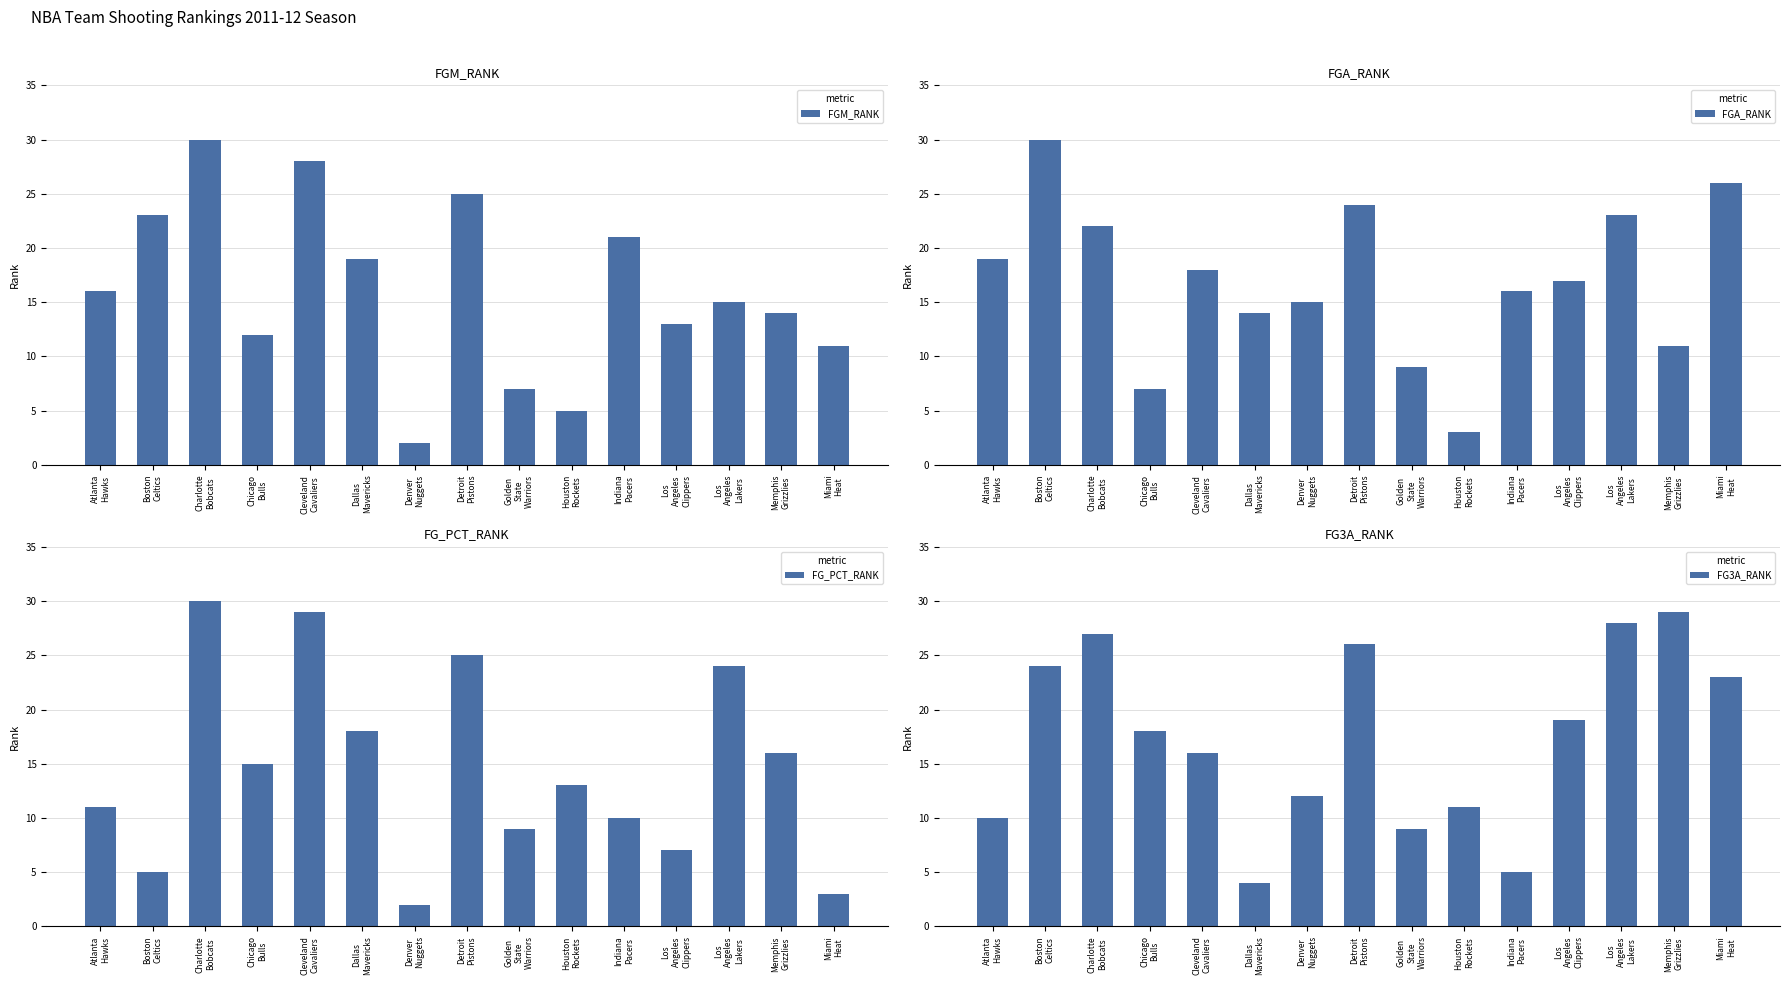

True or false: FGA_RANK has a value of 11 at Memphis
Grizzlies.

True